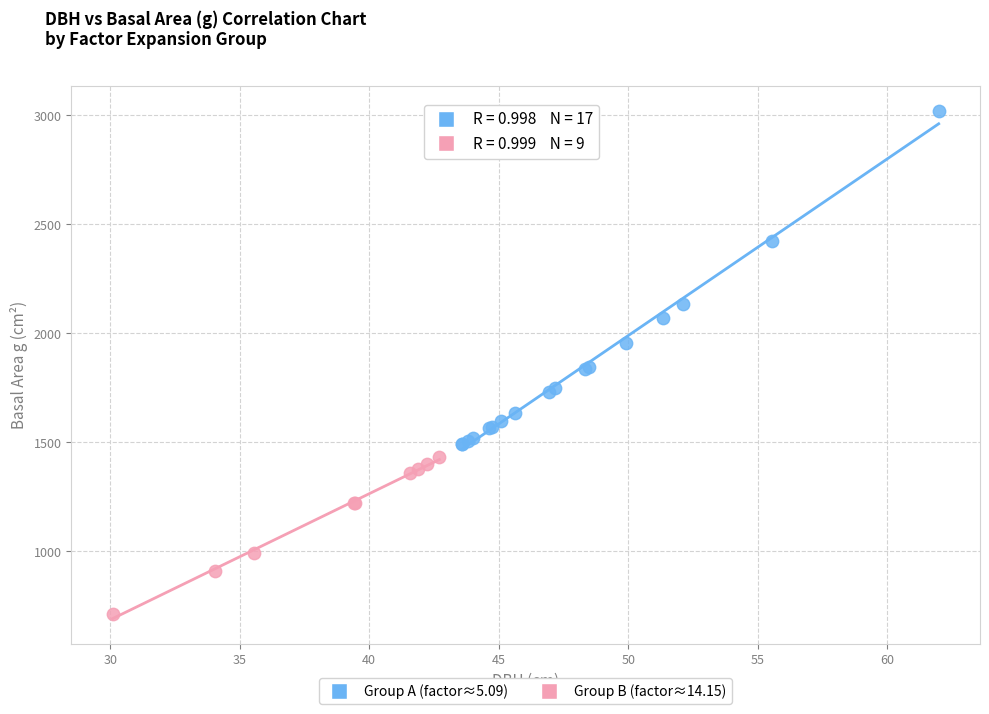

Which series has the widest spread of Y values?

Group A (factor≈5.09)